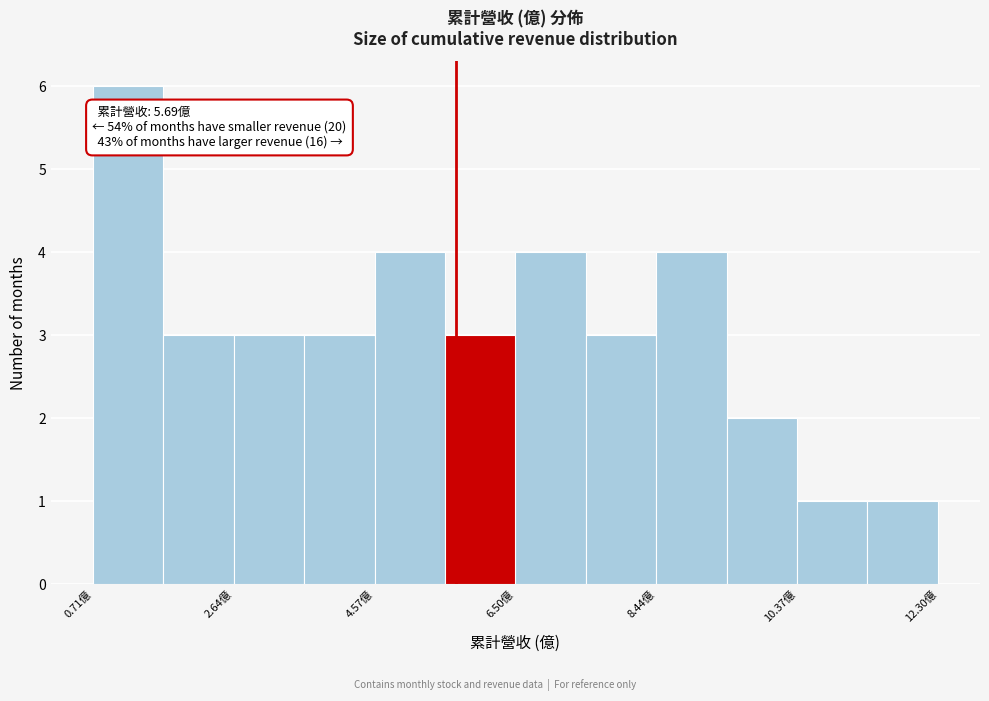

Which range on the x-axis has the tallest bar?

0.8 to 1.6